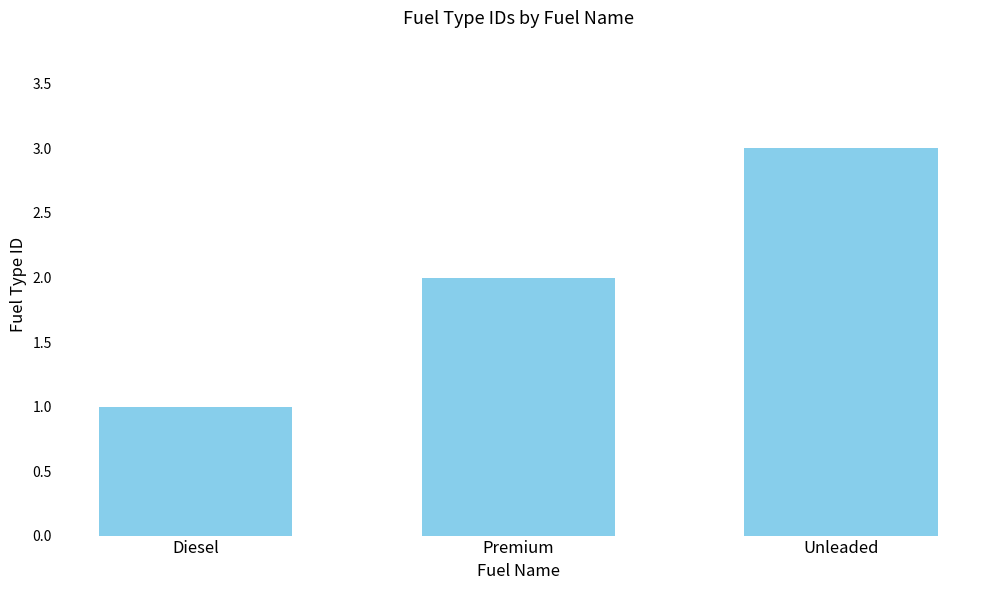

The chart shows a value of 1 at Diesel. True or false?

True